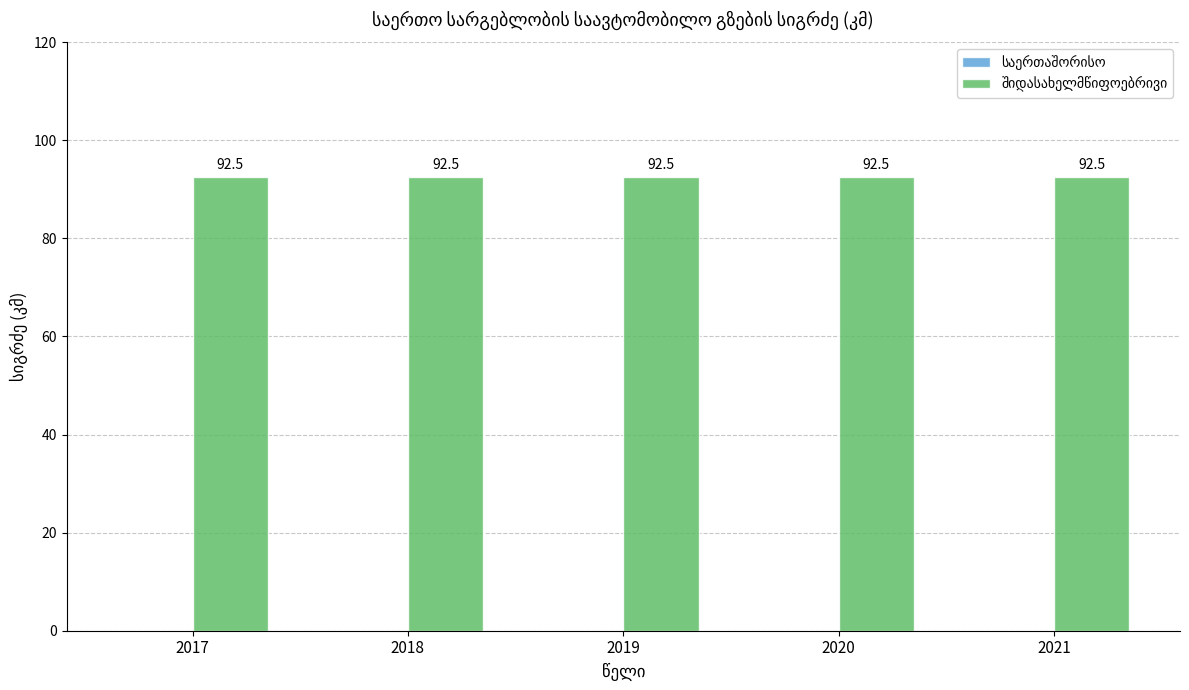

Reading left to right, what are all the values shown in this chart?

საერთაშორისო: 2017=0.0	2018=0.0	2019=0.0	2020=0.0	2021=0.0
შიდასახელმწიფოებრივი: 2017=92.5	2018=92.5	2019=92.5	2020=92.5	2021=92.5